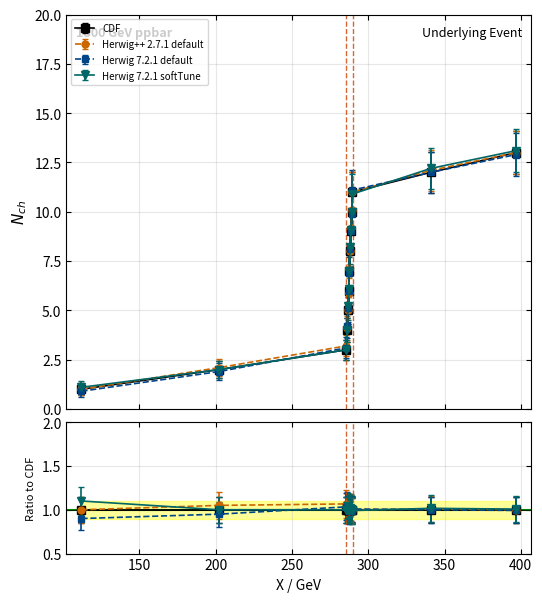

What is the sum of all Herwig++ 2.7.1 default values?

91.8